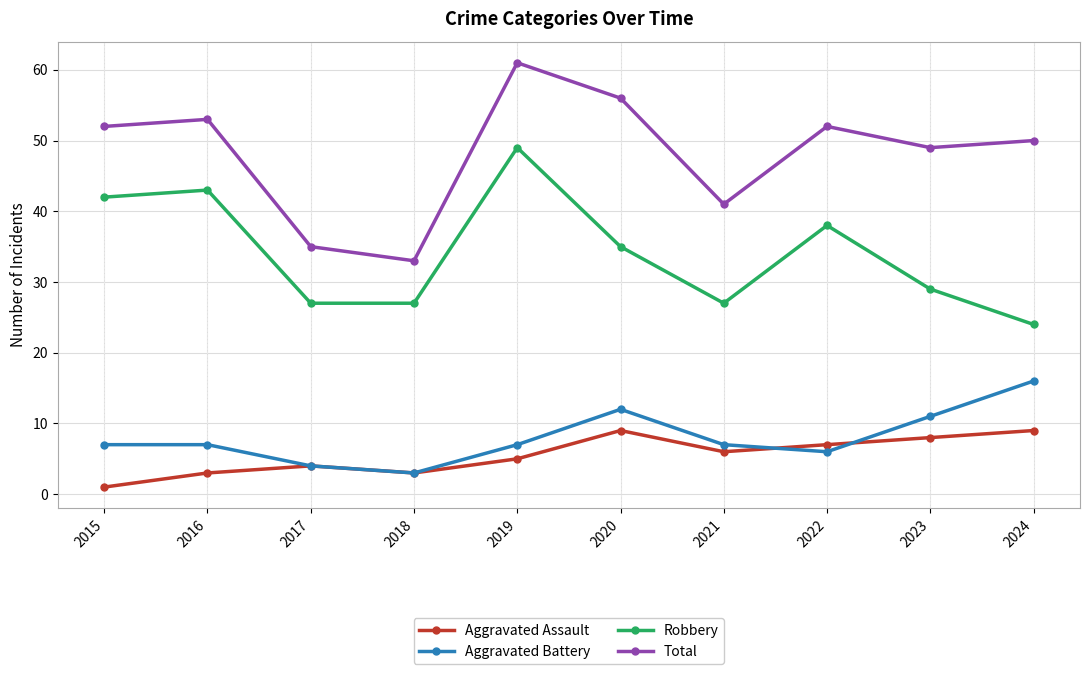

What is the value of the Robbery point at the 6th from the left?

35